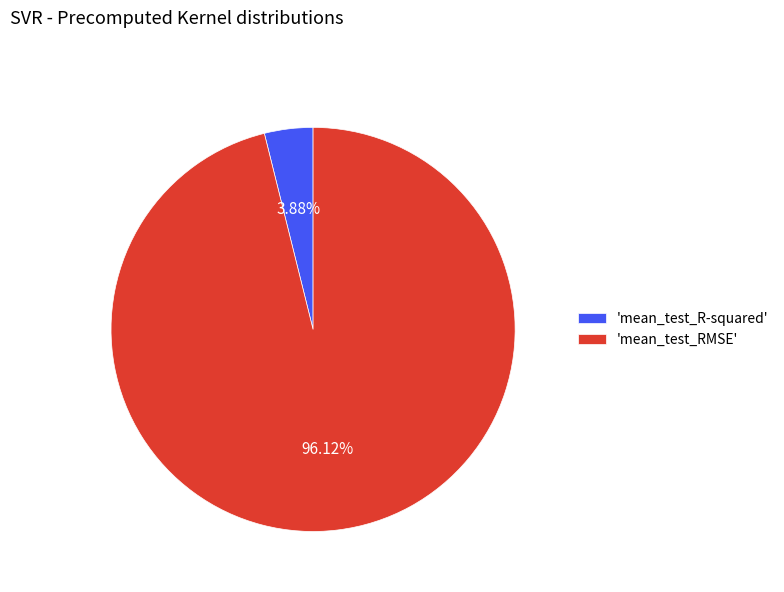

How many slices are in this pie chart?

2